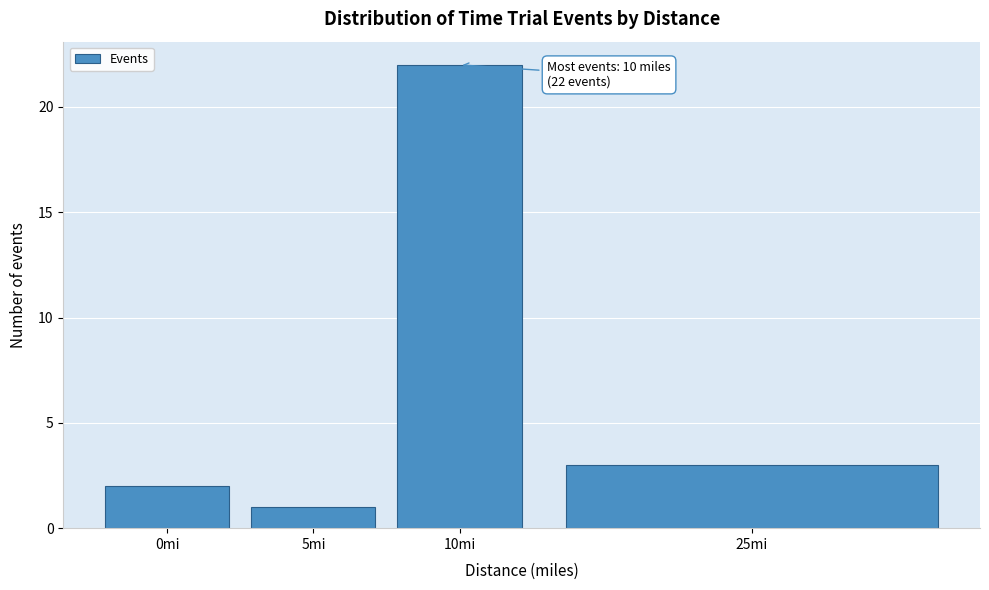

Reading left to right, what are all the values shown in this chart?

2	1	22	3